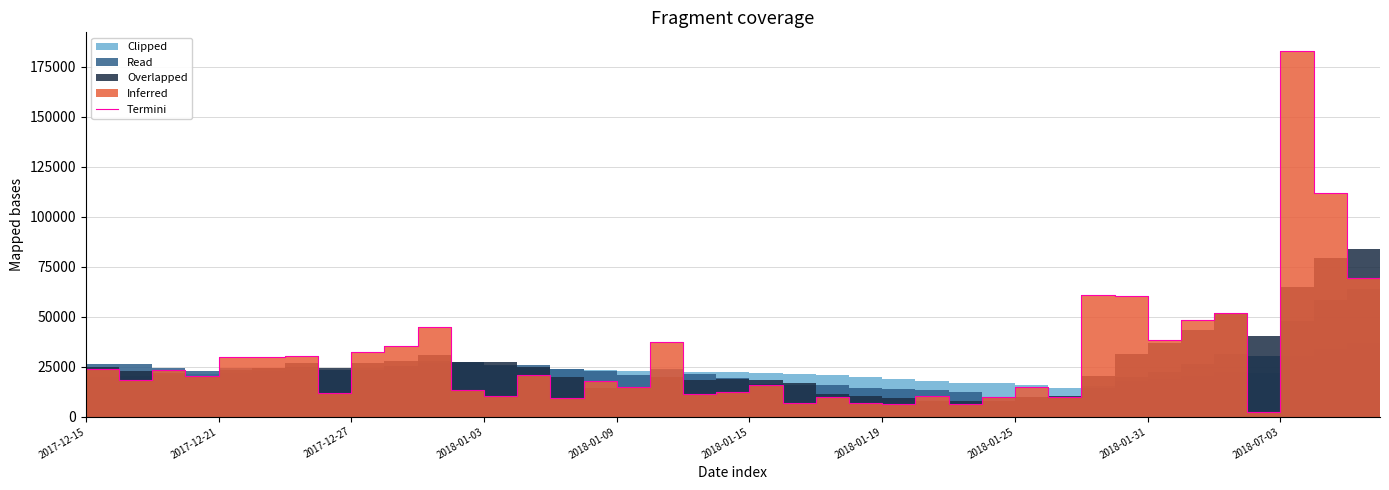

What is the change in value from 22 to 23?

-3073.5